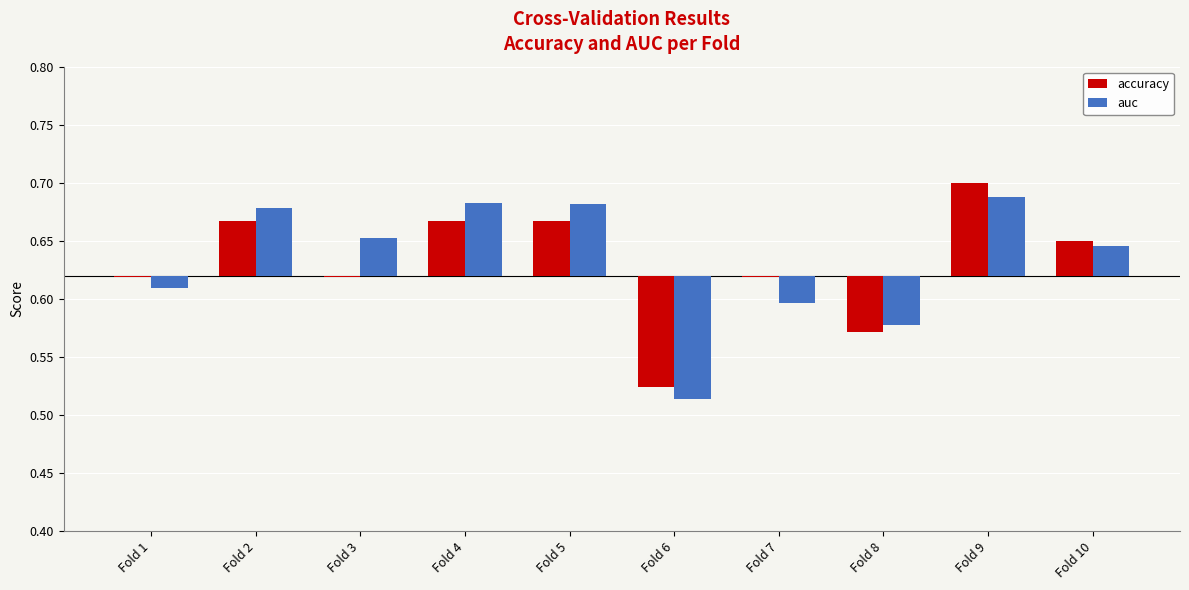

List the series in order of their peak value, highest first.

accuracy, auc